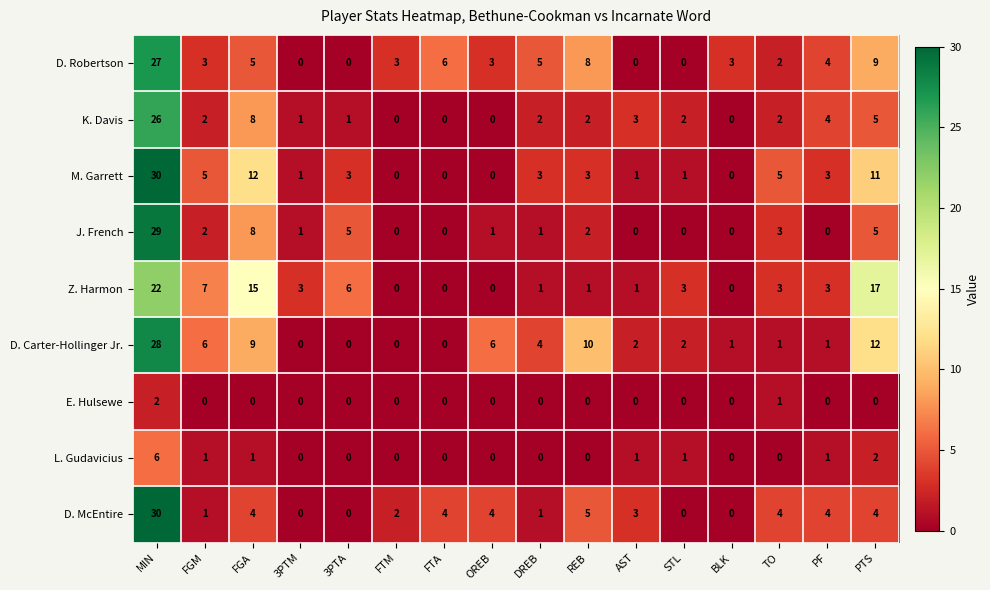

What is the total value across all series at PF?

20